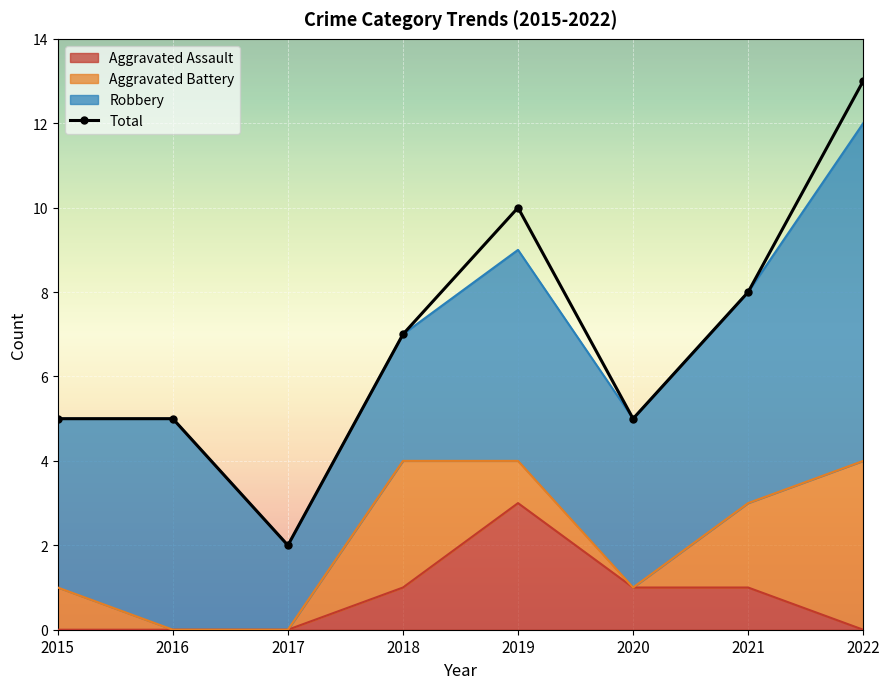

What is the change in value from 2018 to 2020?

-2